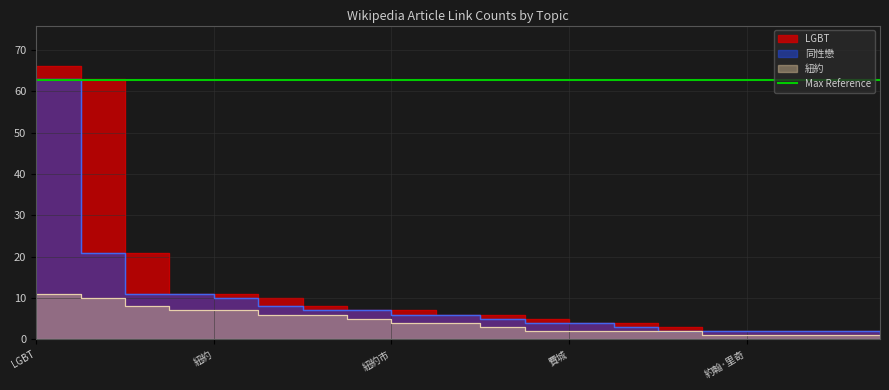

True or false: LGBT has a value of 91 at 同性戀.

False